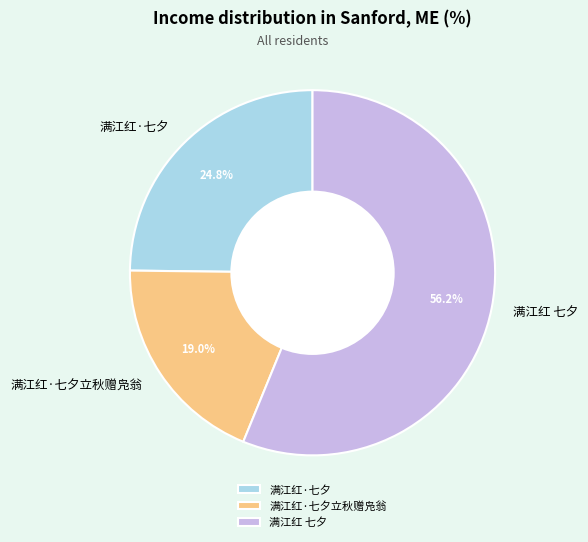

What percentage is NOT represented by 满江红·七夕?

75.2%